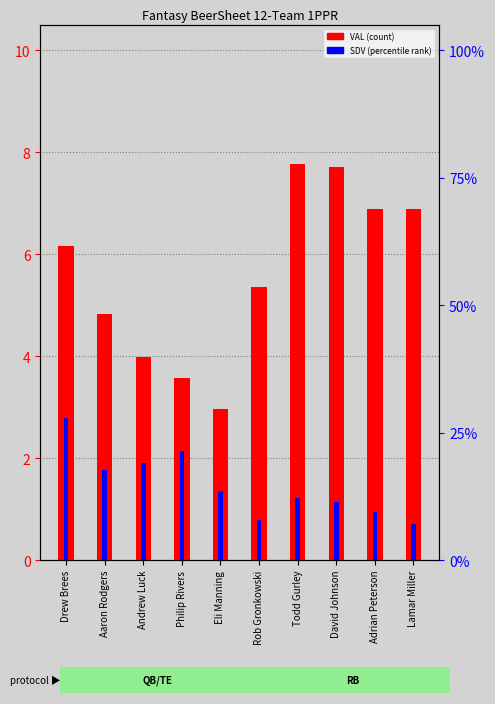

List the series in order of their peak value, highest first.

VAL (count), SDV (percentile rank)